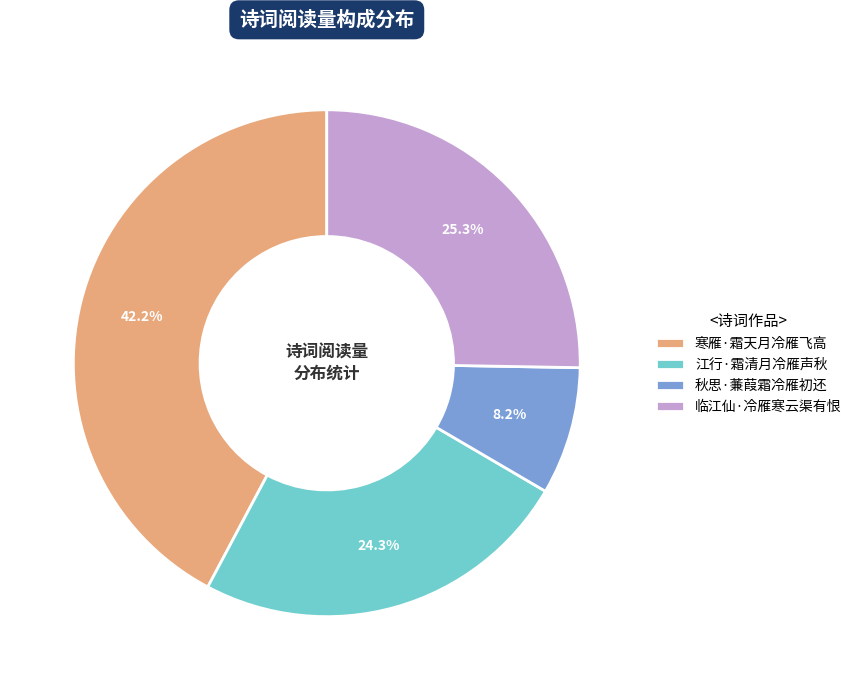

Is 秋思·蒹葭霜冷雁初还 the majority of the pie?

No